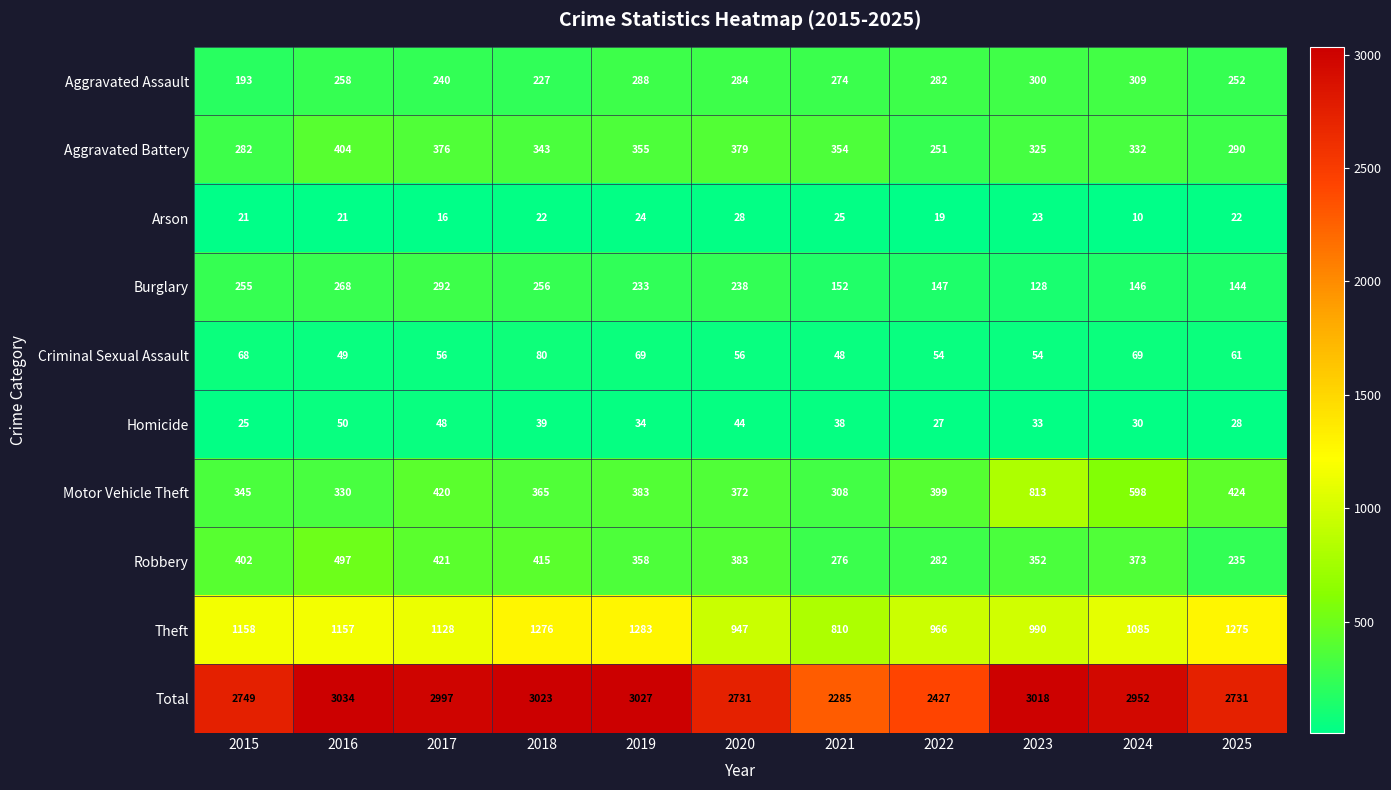

Between 2017 and 2022, which series saw the biggest shift?

Total